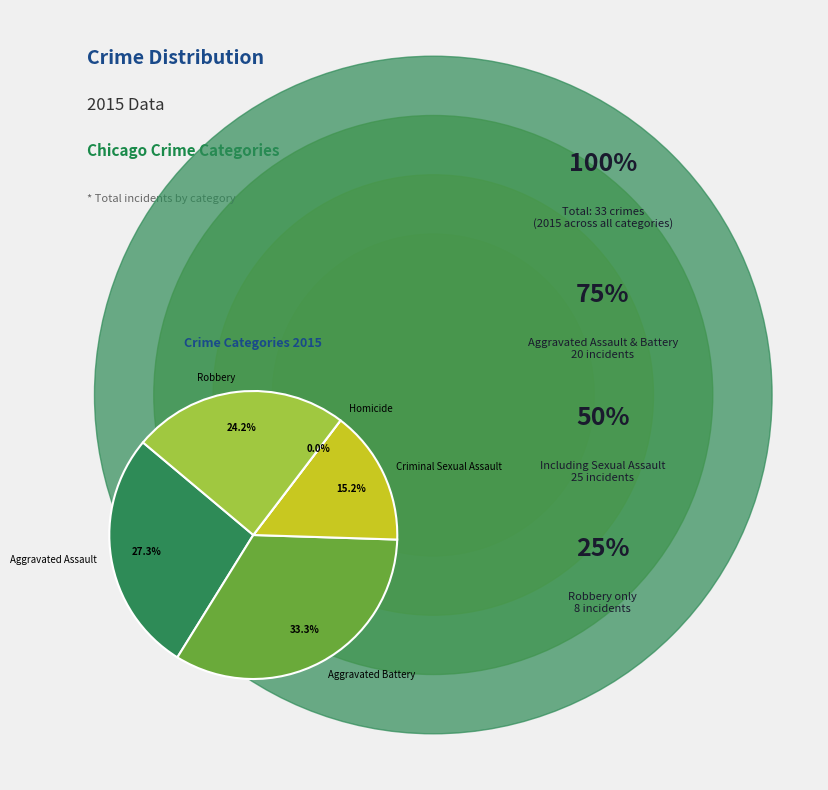

To the nearest percent, what is the average slice percentage?

20%